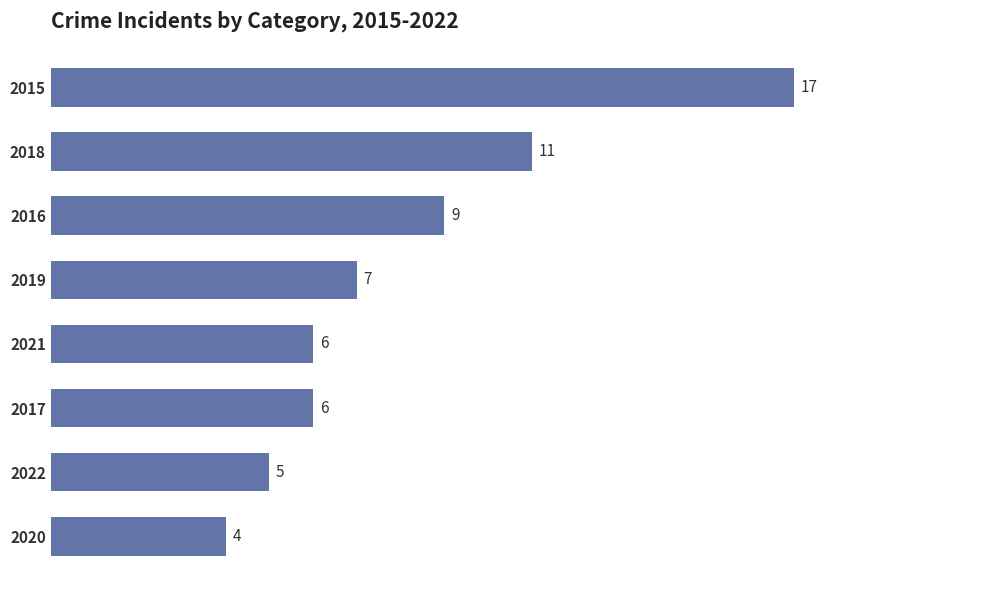

Which category has the lowest value across all series?

2020